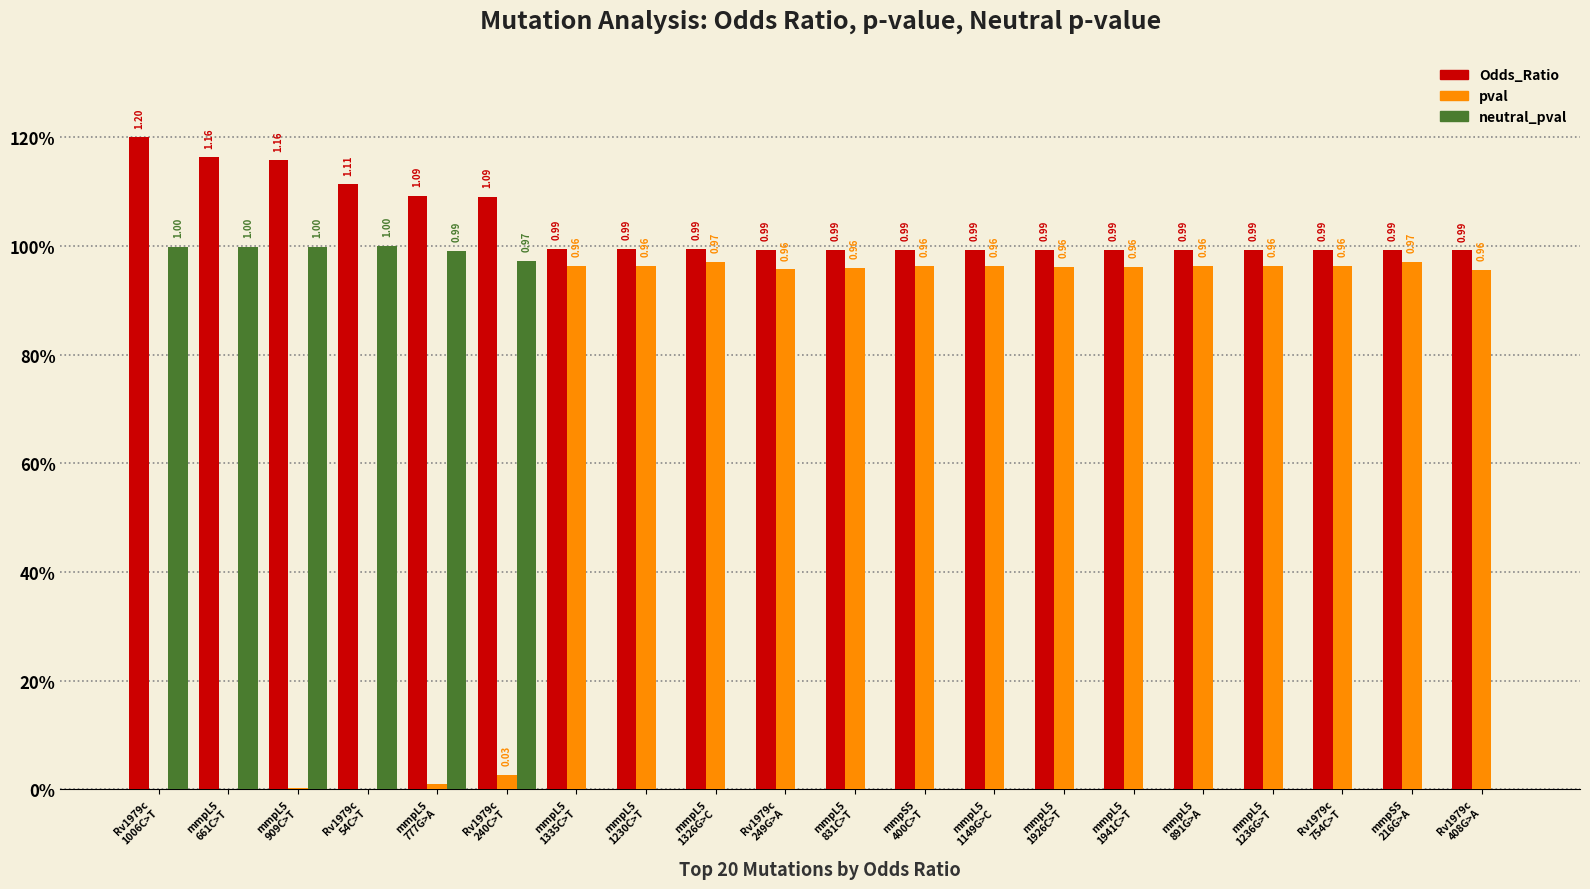

Does the chart contain stacked bars?

No